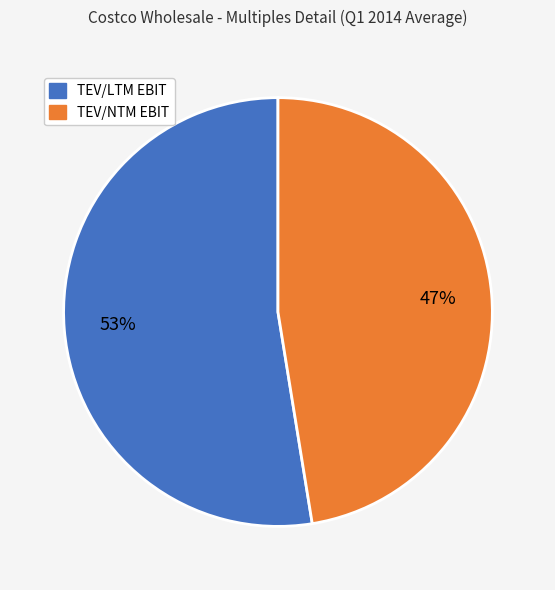

Is there a majority slice in this chart?

Yes